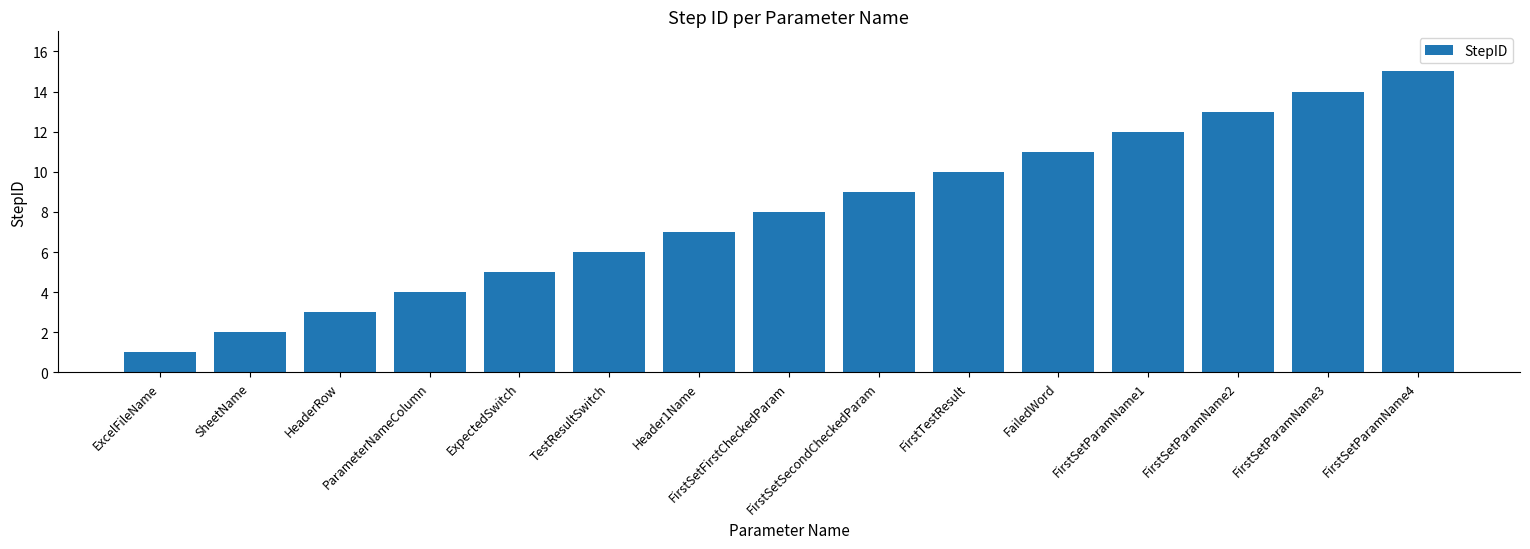

Reading right to left, what are all the values shown in this chart?

FirstSetParamName4=15	FirstSetParamName3=14	FirstSetParamName2=13	FirstSetParamName1=12	FailedWord=11	FirstTestResult=10	FirstSetSecondCheckedParam=9	FirstSetFirstCheckedParam=8	Header1Name=7	TestResultSwitch=6	ExpectedSwitch=5	ParameterNameColumn=4	HeaderRow=3	SheetName=2	ExcelFileName=1